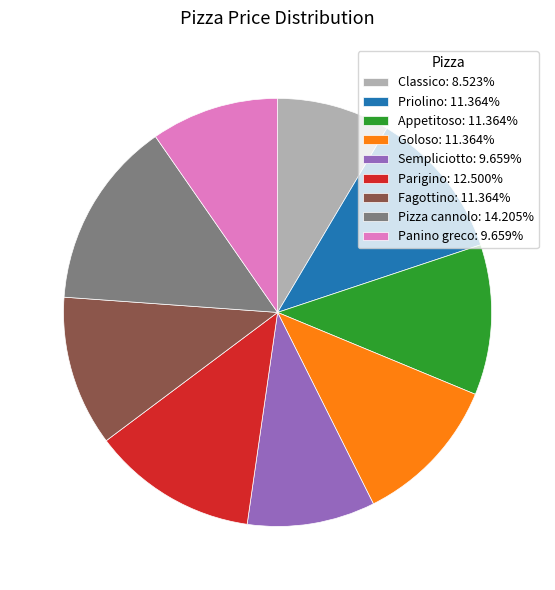

Combined, do Fagottino: 11.364% and Sempliciotto: 9.659% account for over 50%?

No